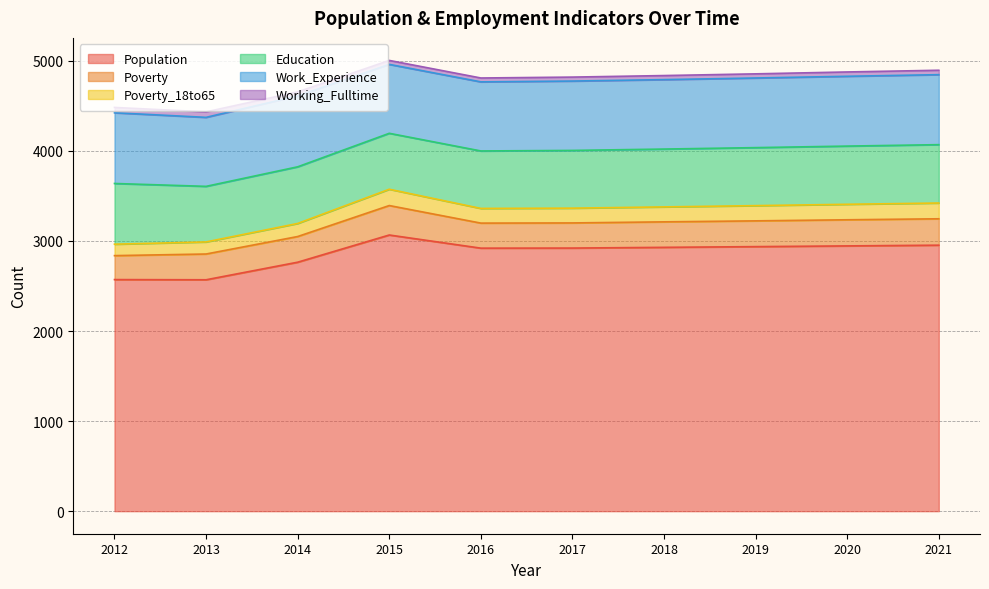

How many series are shown in this chart?

6